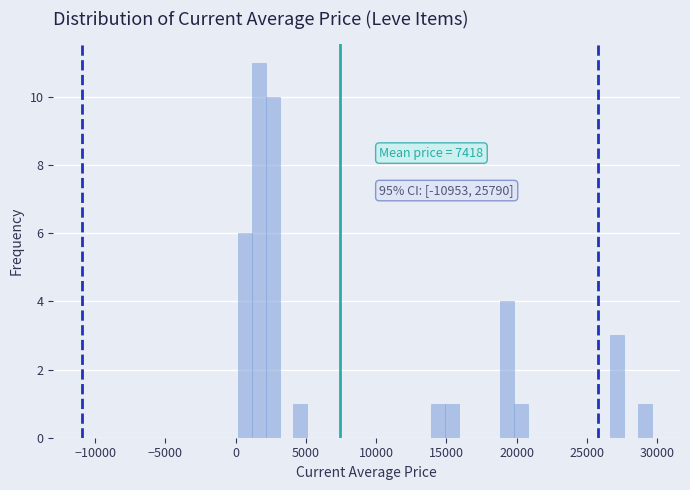

Around what value on the x-axis is the tallest bar? Give the approximate position of its centre, as read against the axis.

1500